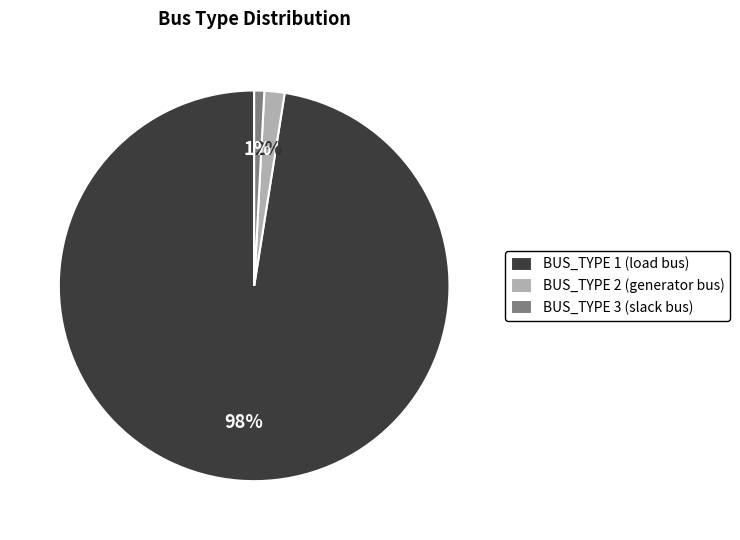

What percentage is the BUS_TYPE 2 slice, to the nearest percent?

2%